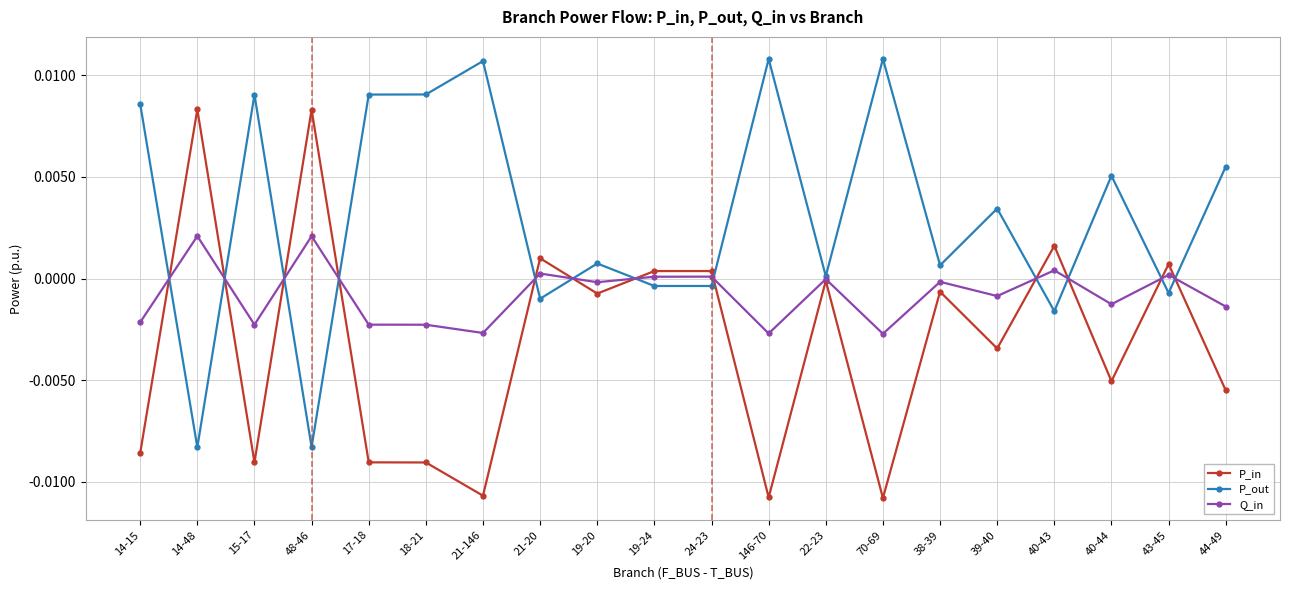

At 21-146, list the series in order from largest to smallest.

P_out, Q_in, P_in